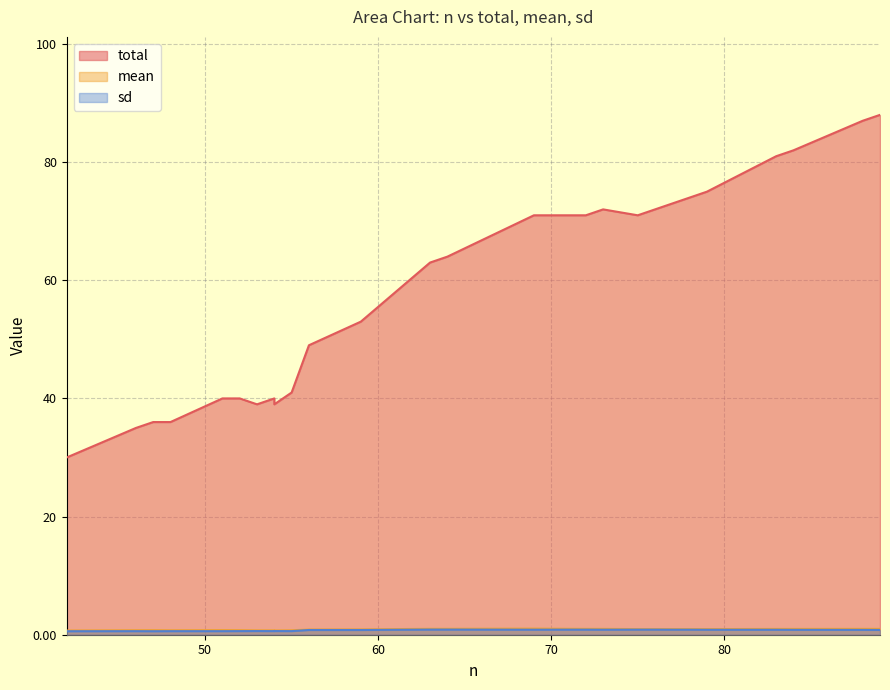

True or false: sd has a value of 1.4 at 83.

False